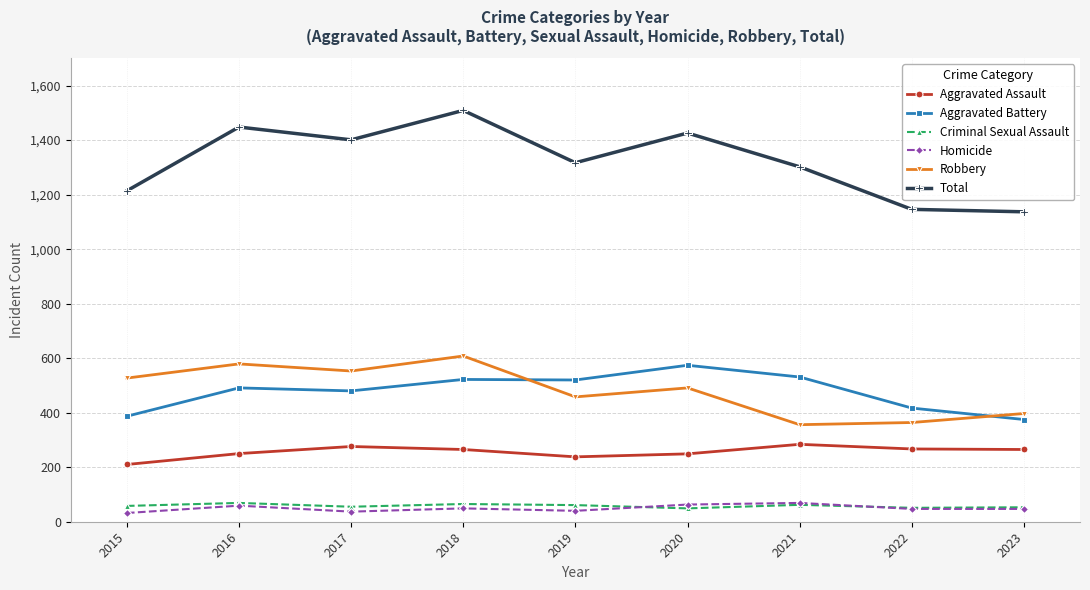

What is the approximate value of Total at 2020?

1426